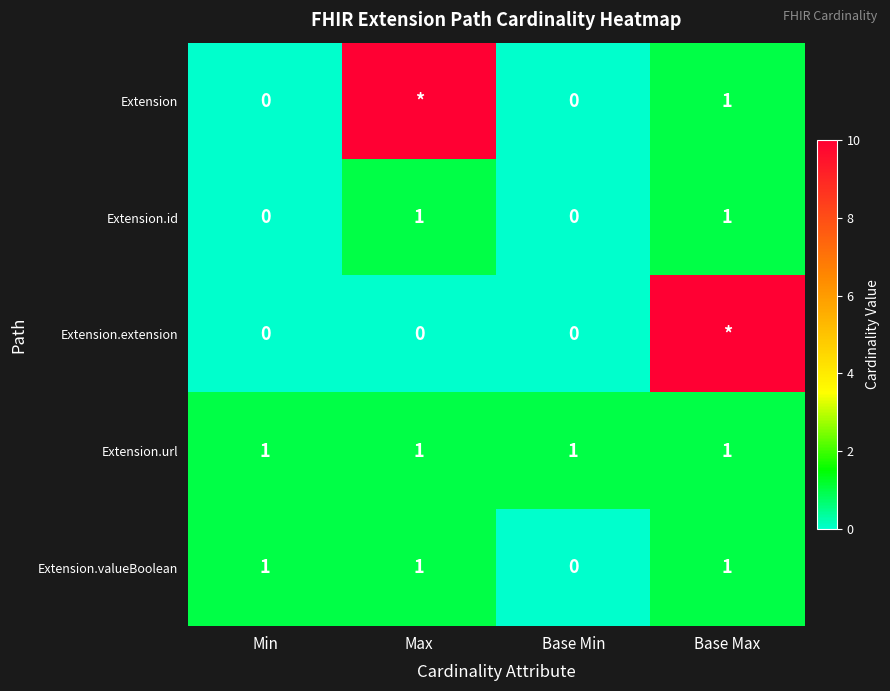

How many Extension.id values are between 0 and 1?

4